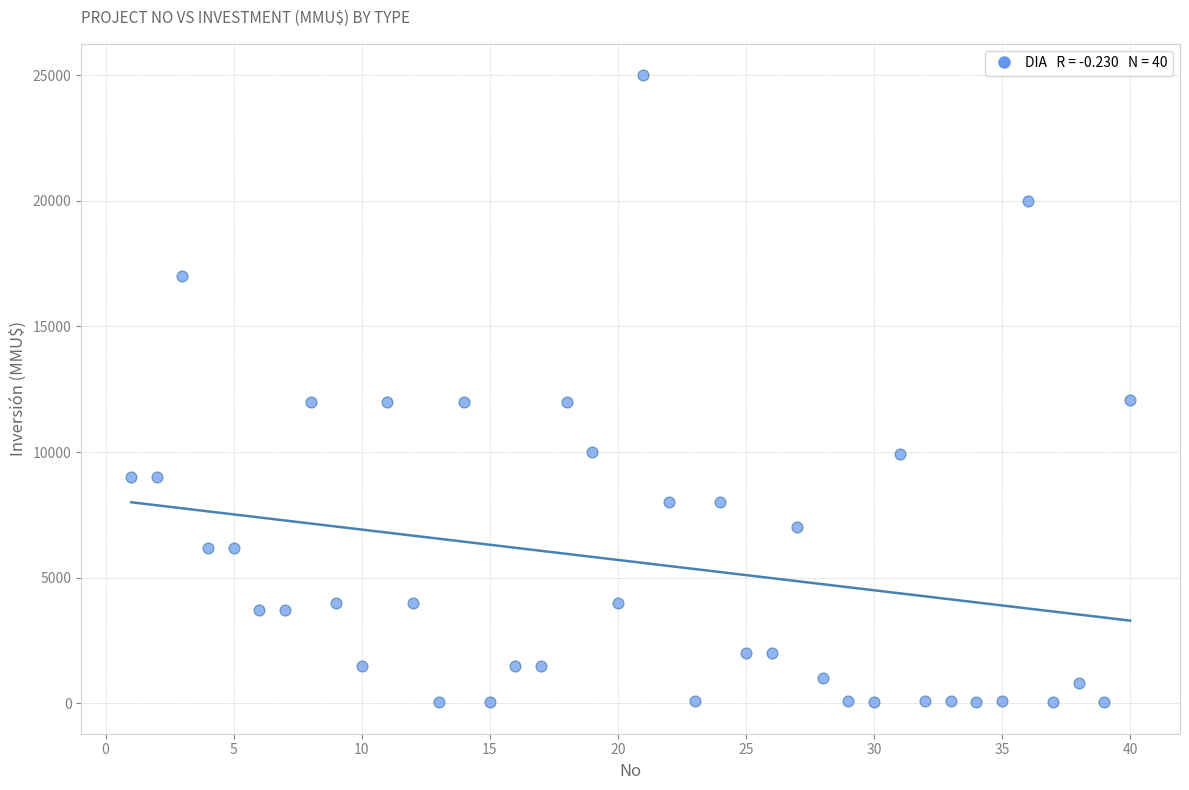

What is the range of Y values (max minus min)?

24963